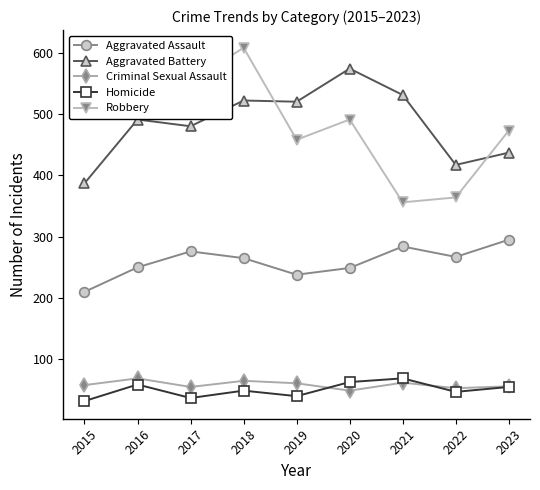

Rank the categories by Robbery value from lowest to highest.

2021, 2022, 2019, 2023, 2020, 2015, 2017, 2016, 2018